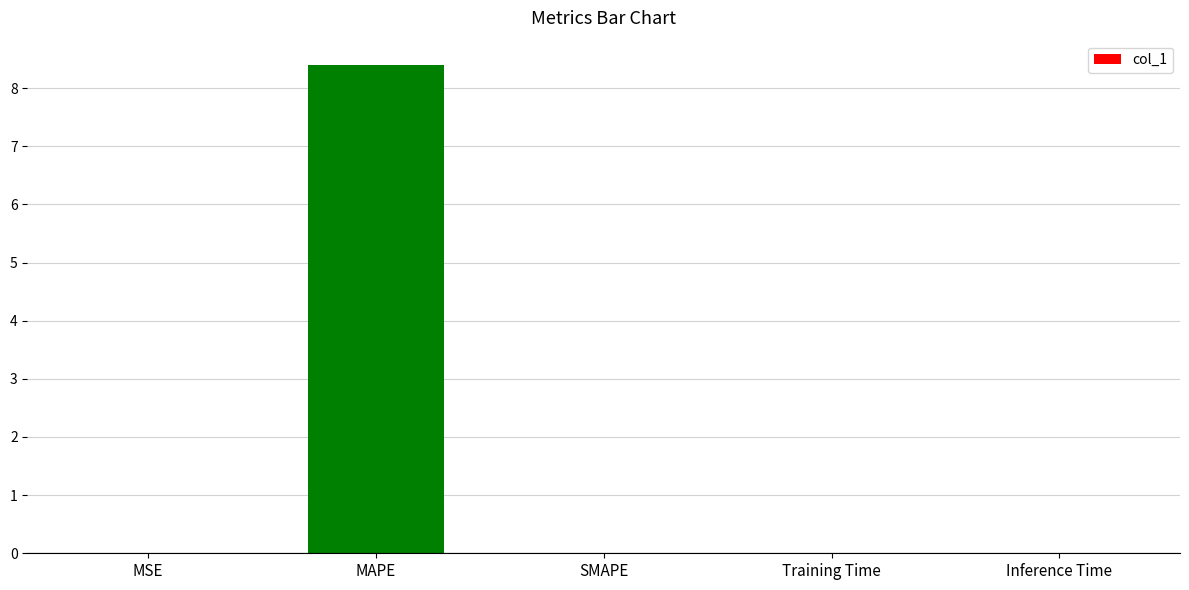

What is the sum of all values?

8.4